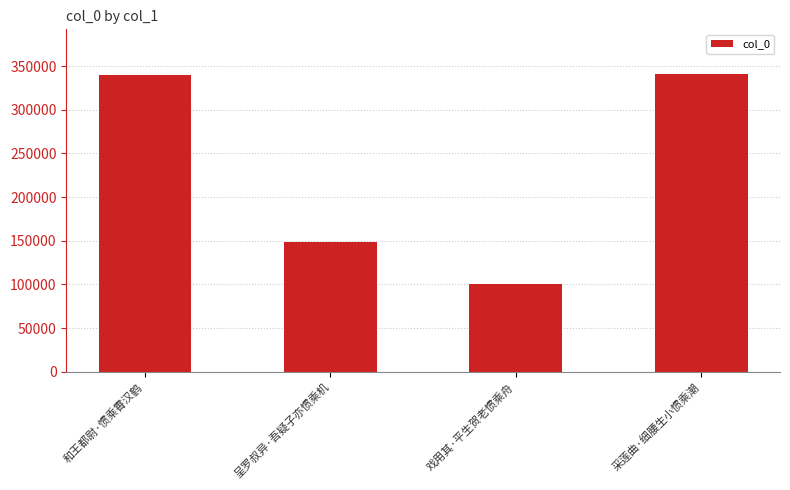

How many data points does each series have?

4